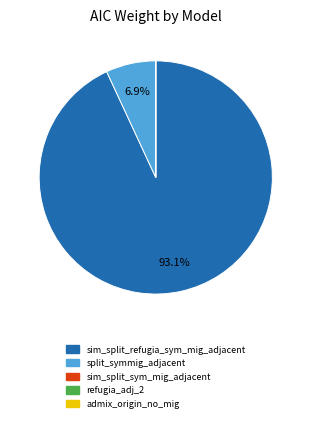

Which category has the biggest portion of the pie?

sim_split_refugia_sym_mig_adjacent